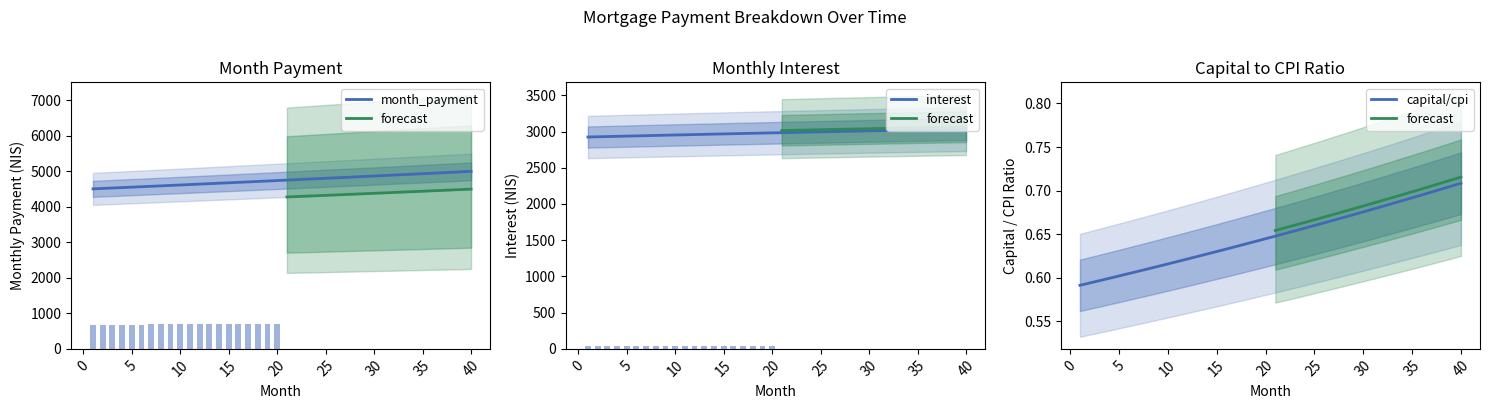

At which category does the chart reach its peak across all series?

40